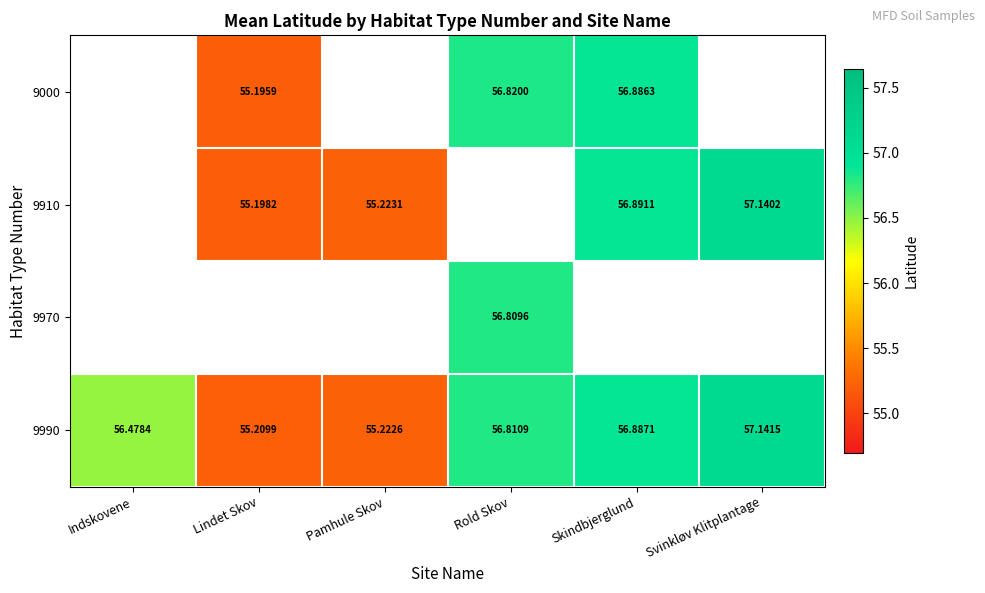

True or false: 9000 has a value of 56.9 at Skindbjerglund.

True